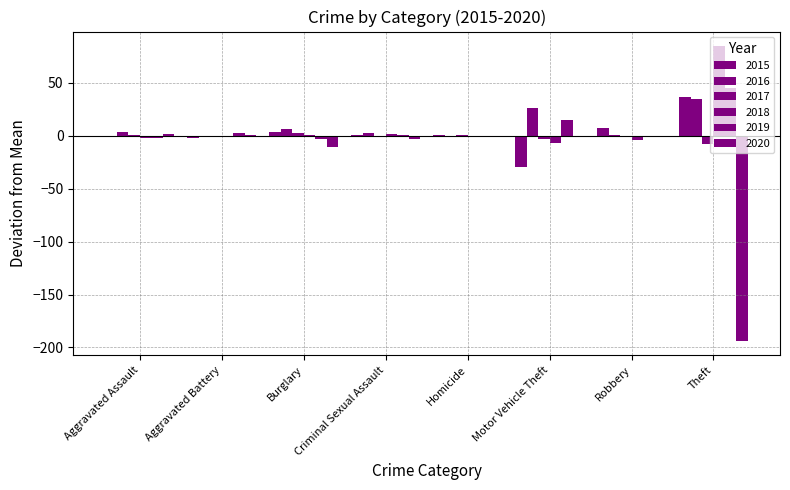

At which label is 2018 closest to 38?

Criminal Sexual Assault